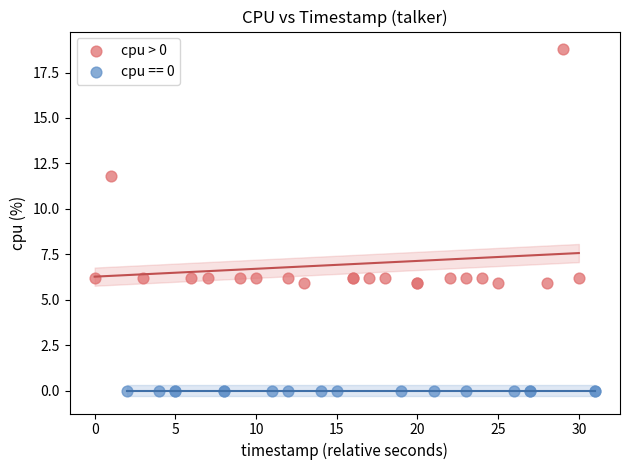

Which series contains the lowest Y value?

cpu == 0